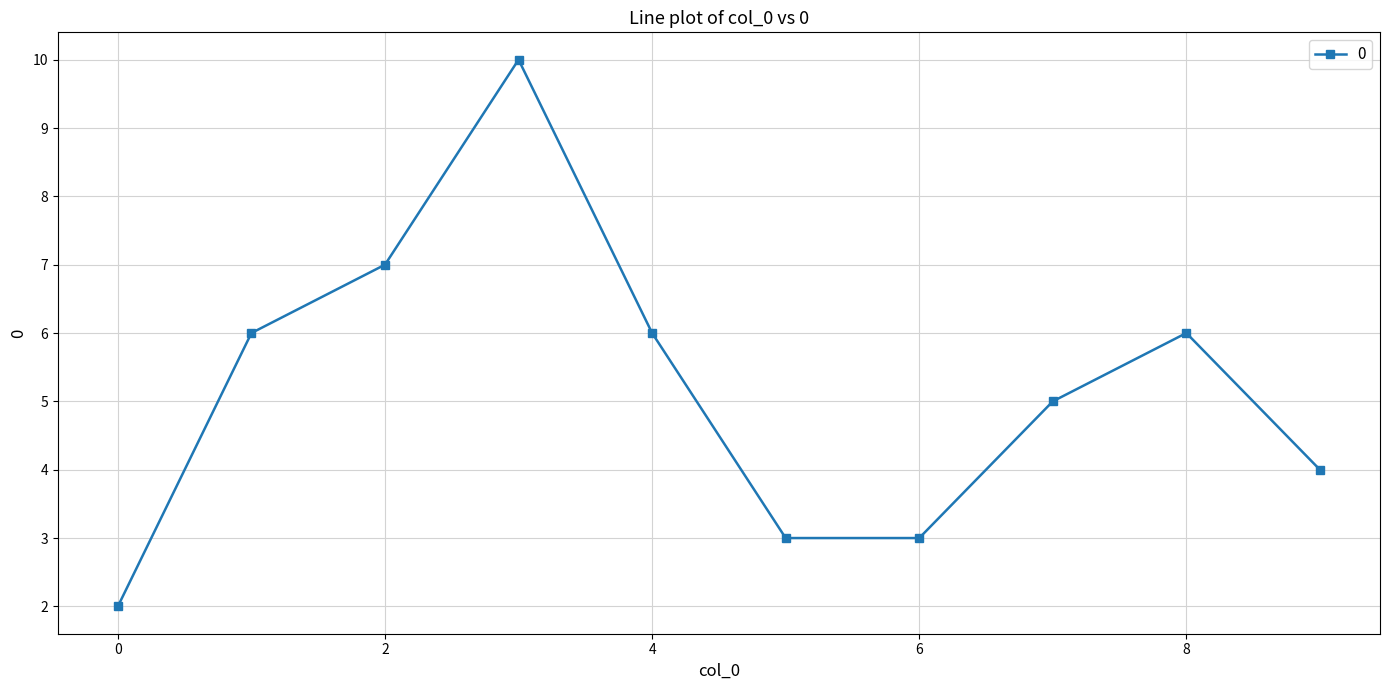

What is the value of the 6th point from the left?

3